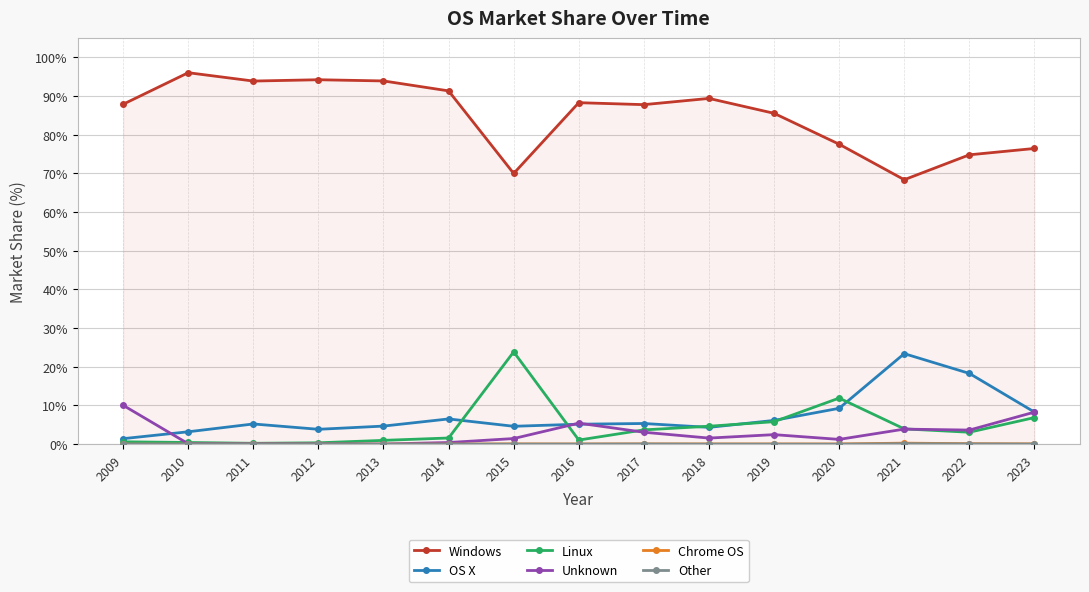

Is it true that Windows equals 74.8 at 2022?

True